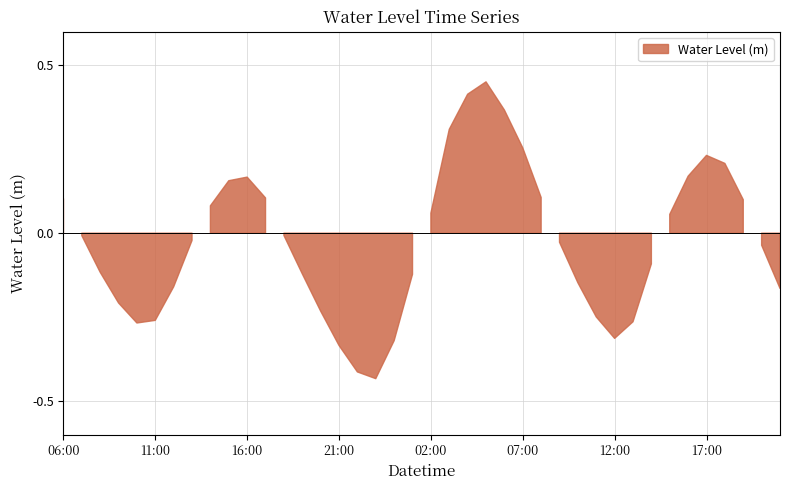

How many lines are shown in the chart?

1